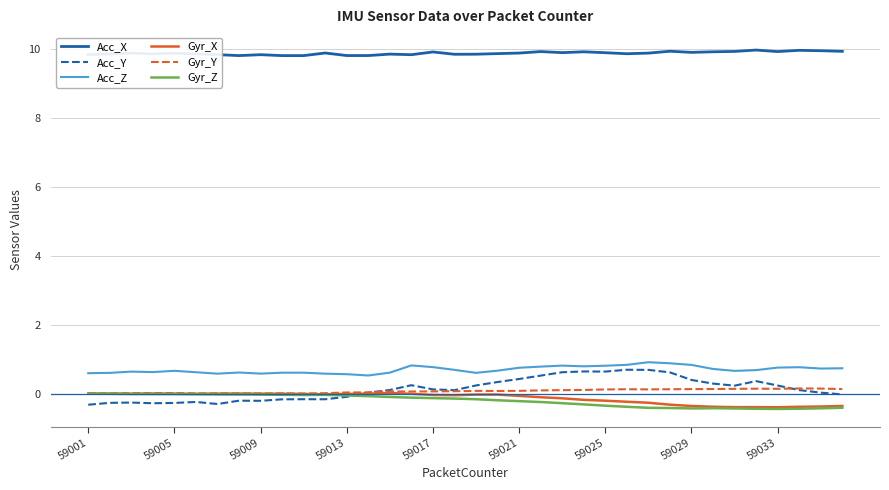

Which series has the largest total across all categories?

Acc_X